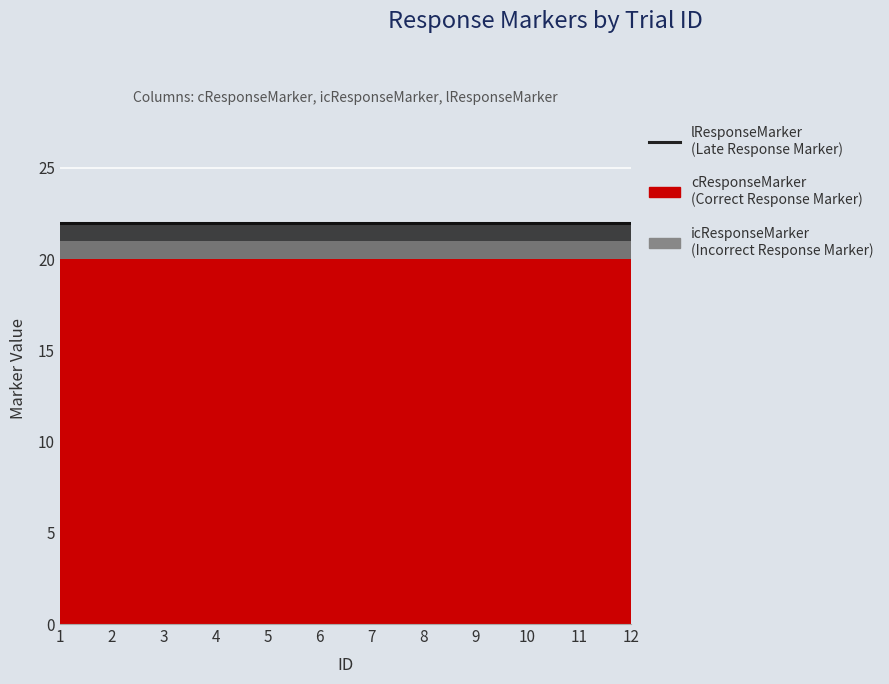

List the labels in order of cResponseMarker value, largest first.

1, 2, 3, 4, 5, 6, 7, 8, 9, 10, 11, 12